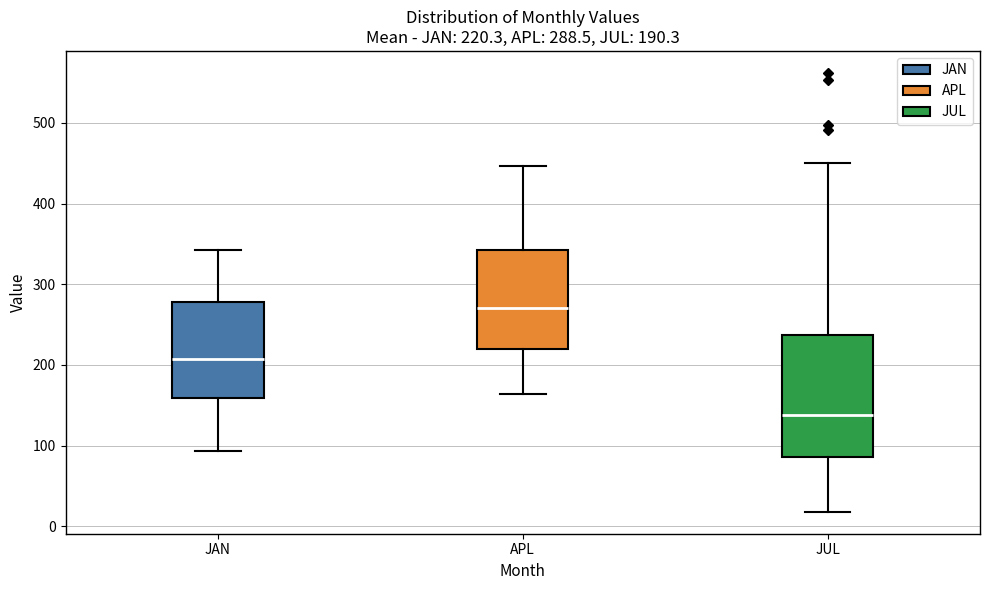

Comparing the boxes themselves (not the whiskers), which one is the tallest?

JUL